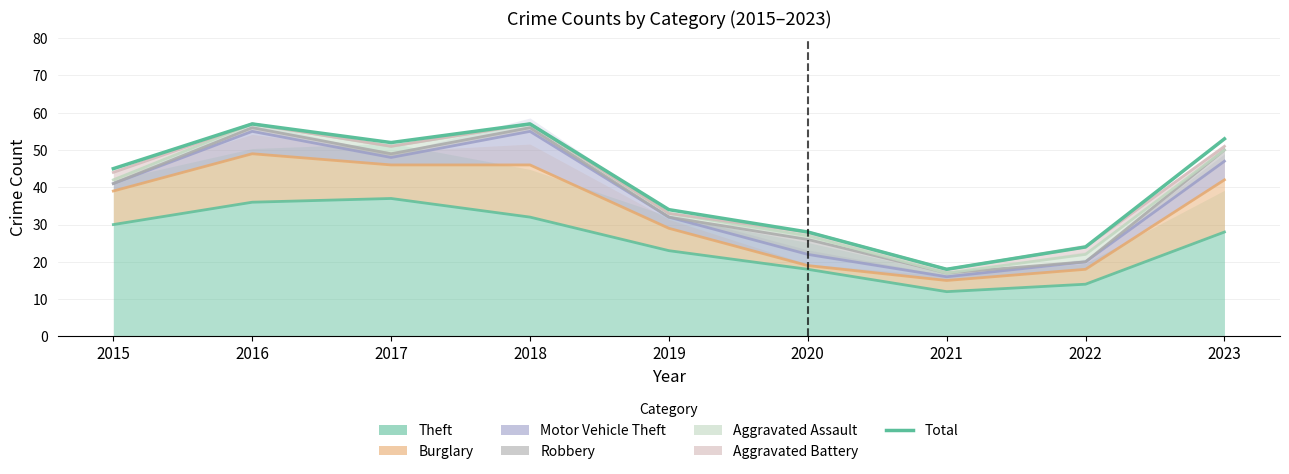

What is the sum of all values?

368